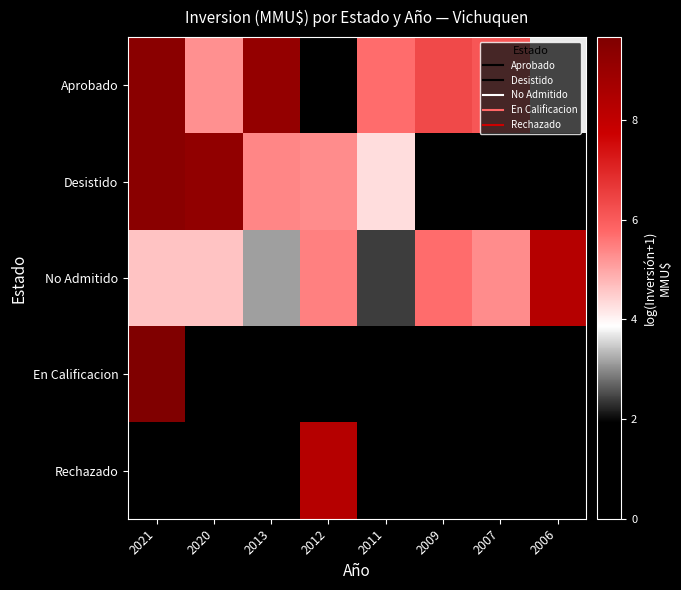

Reading left to right, extract all data points from this chart.

Aprobado: 2021=9.4	2020=5.3	2013=9.1	2012=0.0	2011=5.7	2009=6.3	2007=6.1	2006=3.7
Desistido: 2021=9.4	2020=9.2	2013=5.4	2012=5.3	2011=4.3	2009=0.0	2007=0.0	2006=0.0
No Admitido: 2021=4.6	2020=4.6	2013=3.1	2012=5.5	2011=2.4	2009=5.7	2007=5.3	2006=8.3
En Calificacion: 2021=9.7	2020=0.0	2013=0.0	2012=0.0	2011=0.0	2009=0.0	2007=0.0	2006=0.0
Rechazado: 2021=0.0	2020=0.0	2013=0.0	2012=8.3	2011=0.0	2009=0.0	2007=0.0	2006=0.0